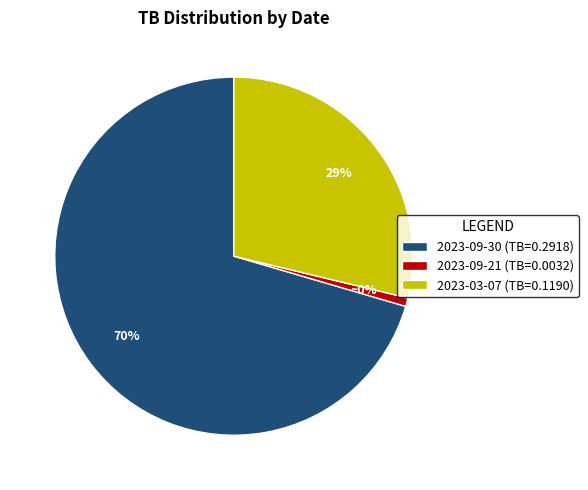

Which slice is the largest?

2023-09-30